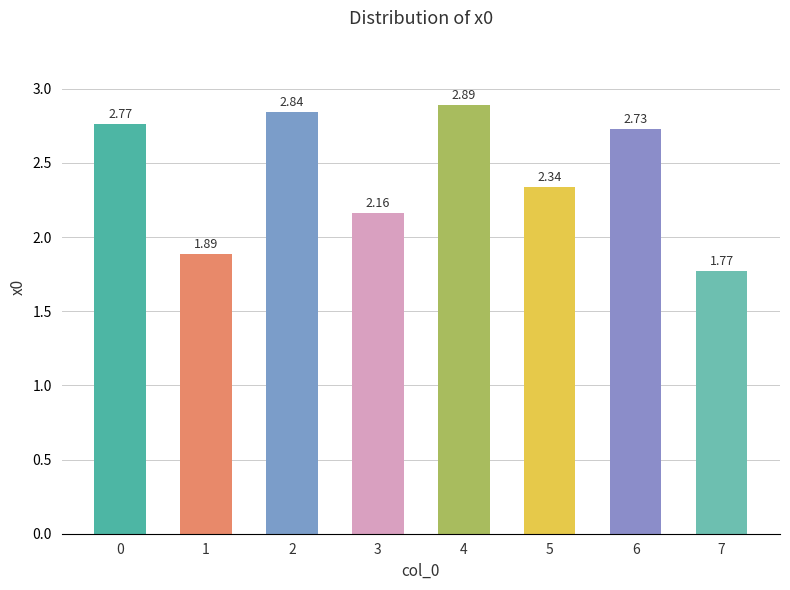

How many data points are less than 2?

2